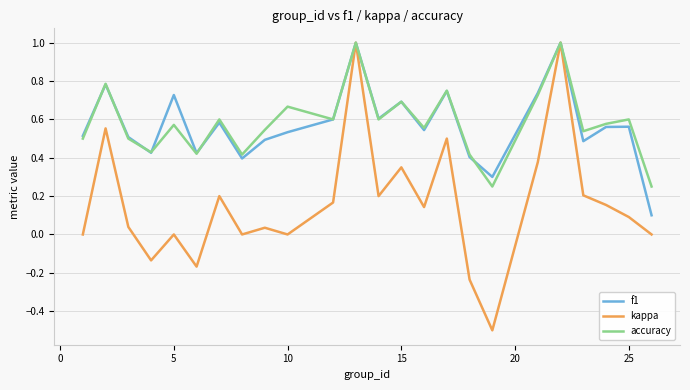

What is the highest value of the kappa series?

1.0